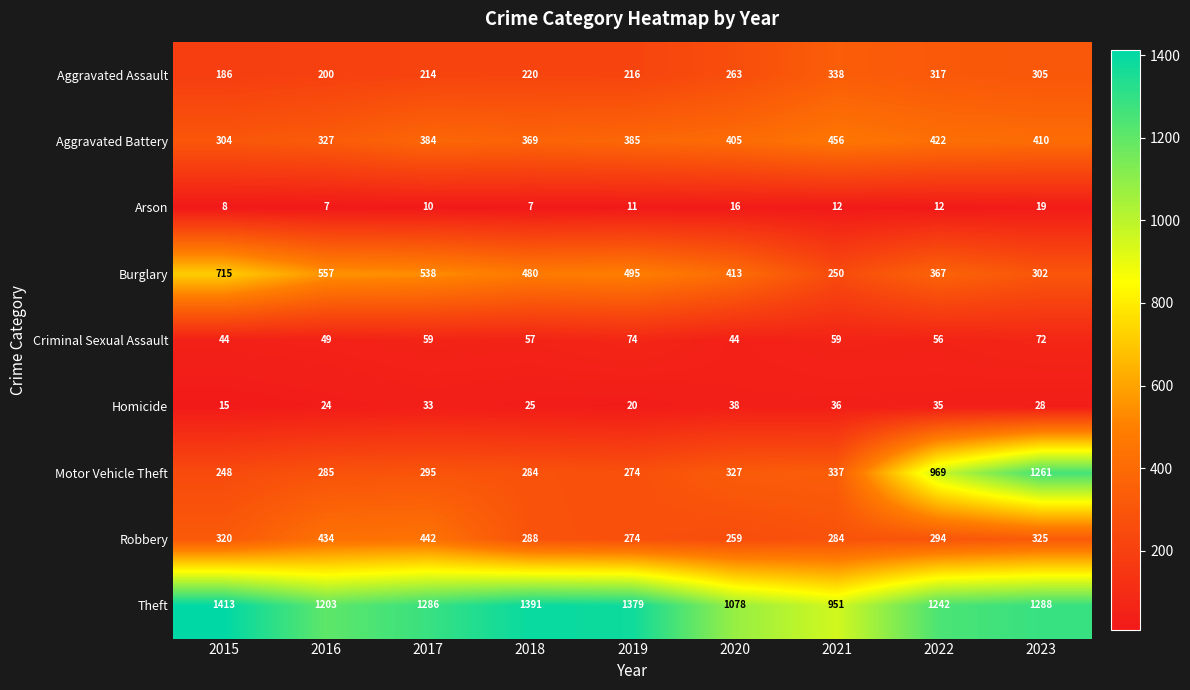

What is the average value of the Aggravated Battery series?

385